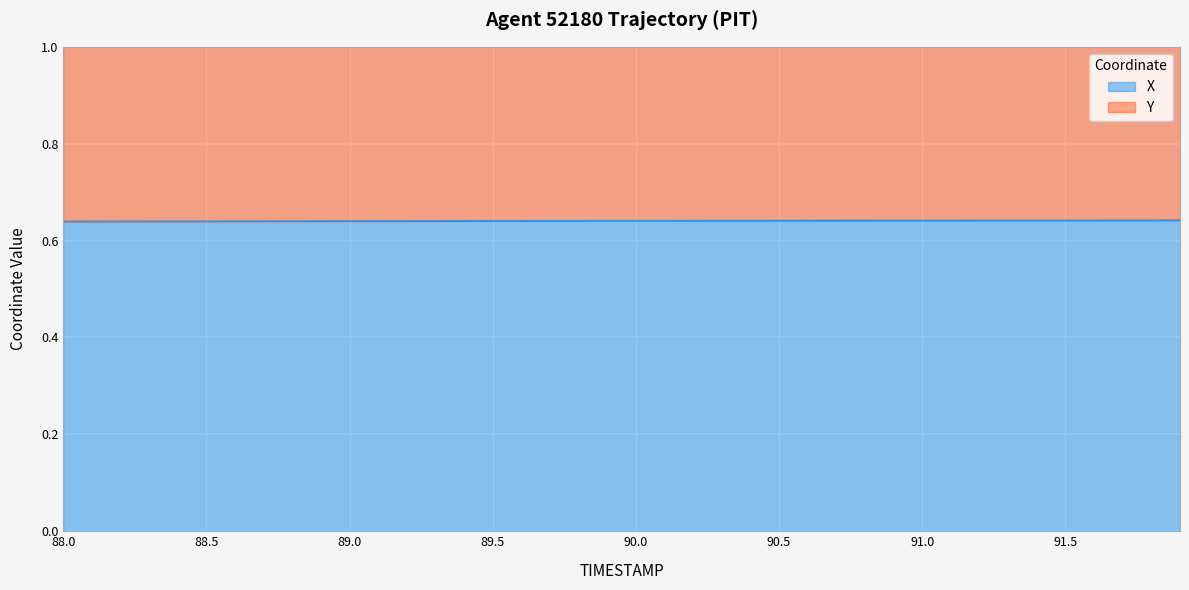

List the labels in order of value, smallest first.

88.0, 88.1, 88.2, 88.3, 88.4, 88.5, 88.6, 88.7, 88.8, 88.9, 89.0, 89.1, 89.2, 89.3, 89.4, 89.5, 89.6, 89.7, 89.8, 89.9, 90.0, 90.1, 90.2, 90.3, 90.4, 90.5, 90.6, 90.7, 90.8, 90.9, 91.0, 91.1, 91.2, 91.3, 91.4, 91.5, 91.6, 91.7, 91.8, 91.9